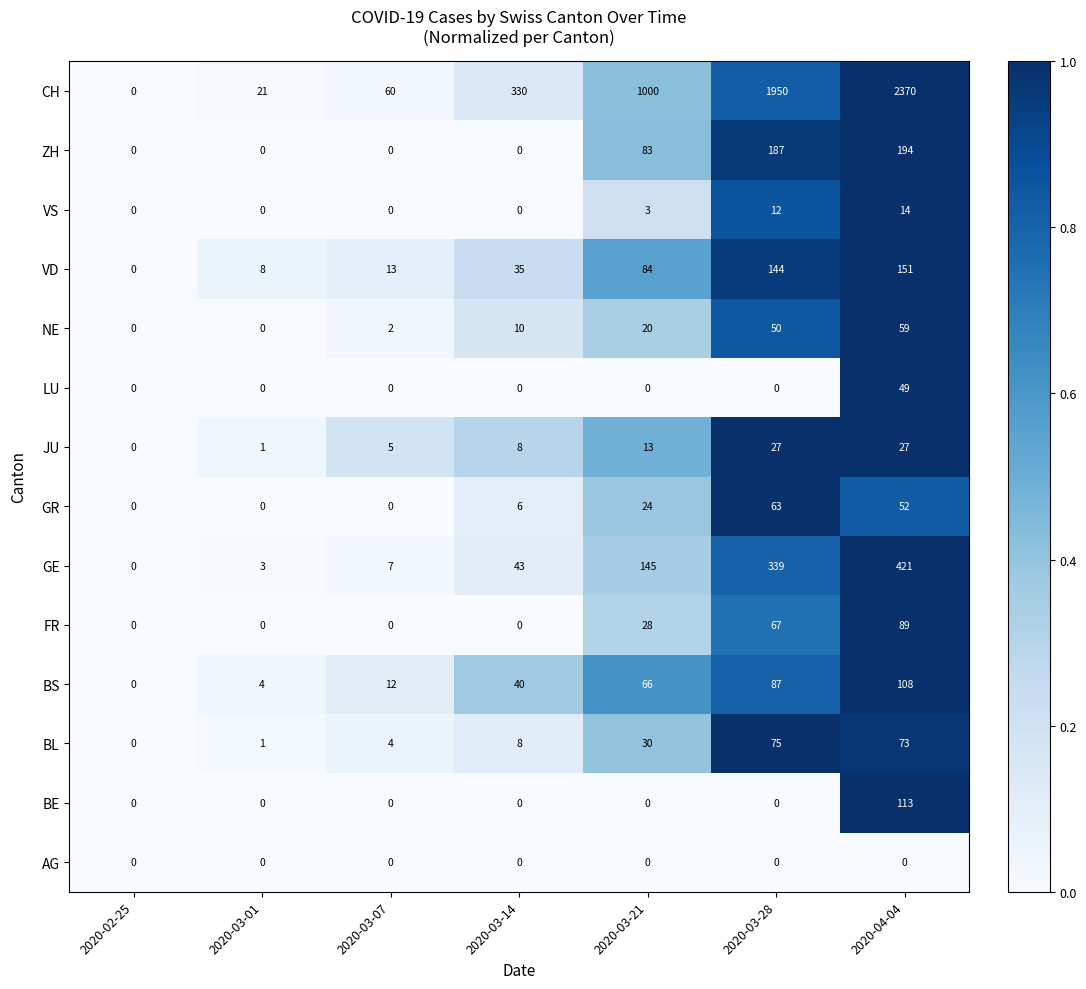

What is the spread (max minus min) of values at 2020-03-07?

60